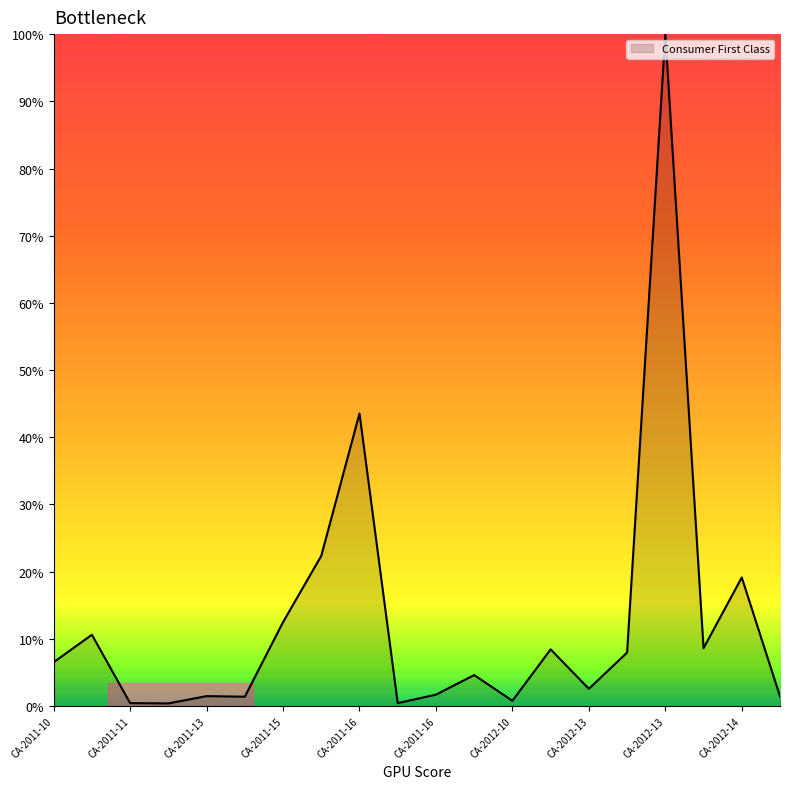

What is the smallest value displayed?

0.4